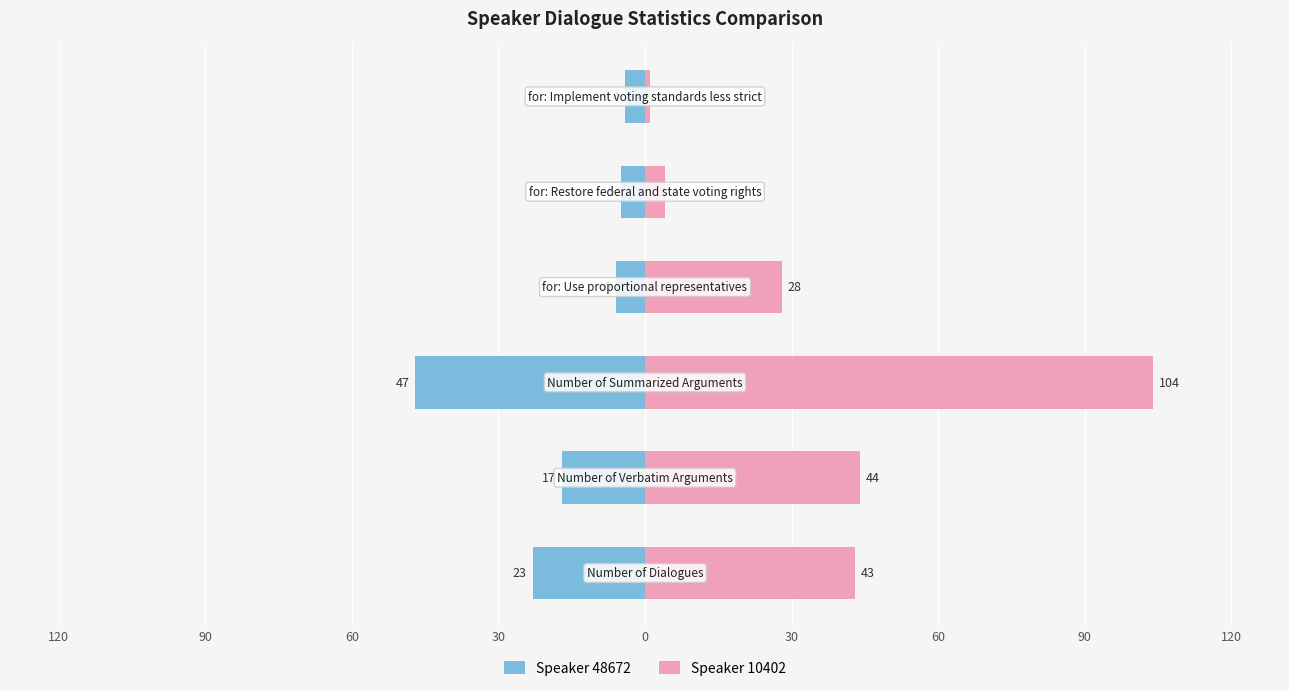

Are the bars horizontal?

Yes